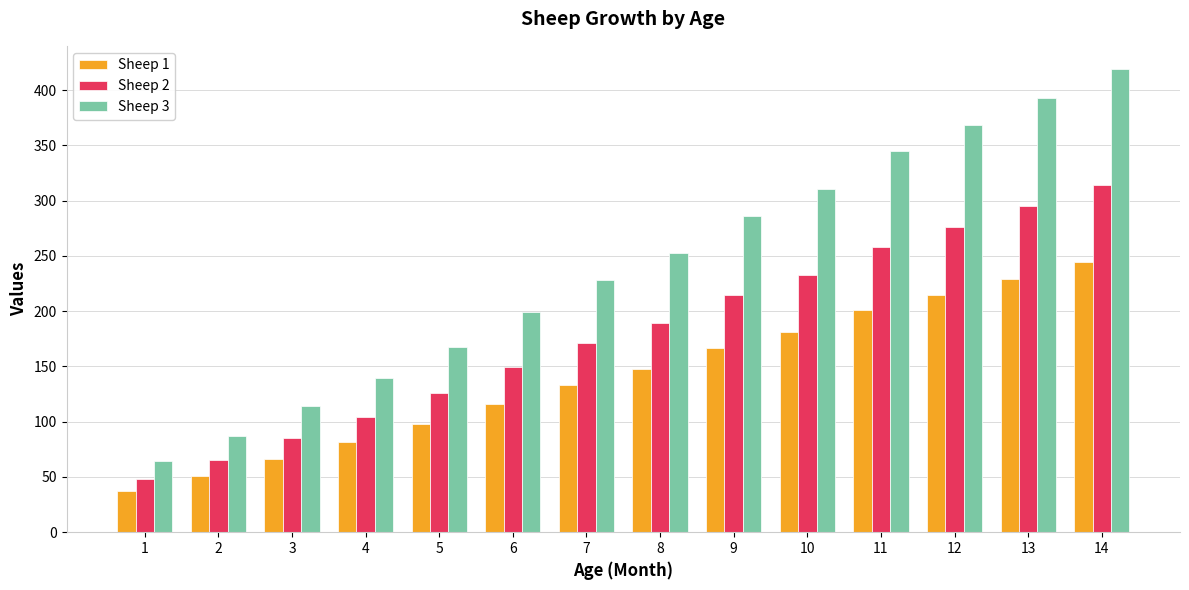

What is the sum of the Sheep 1 values at 8 and 3?

213.9